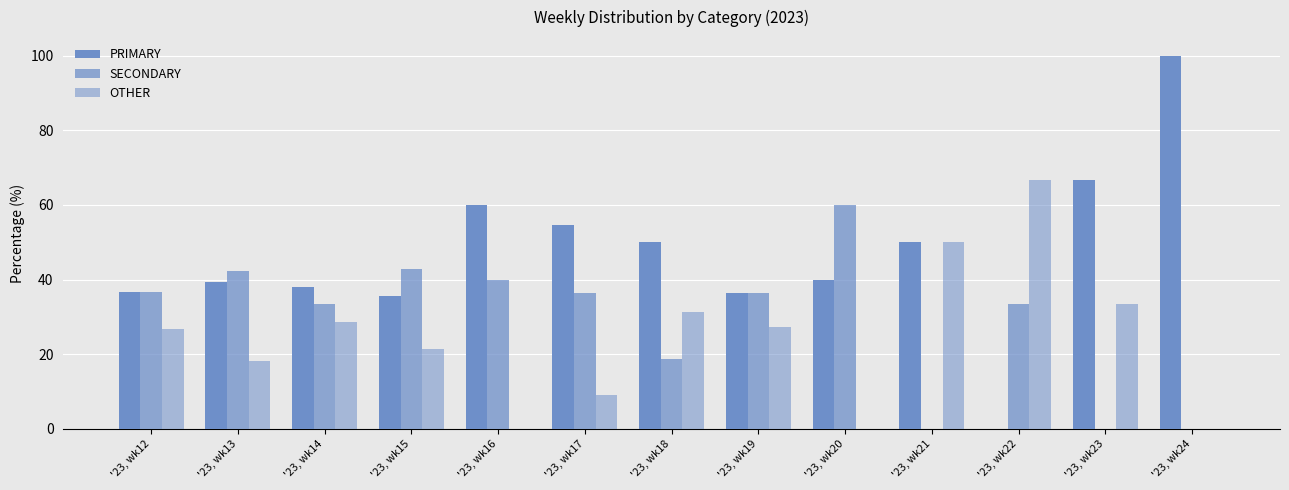

Which category has the lowest value in the PRIMARY series?

'23, wk22